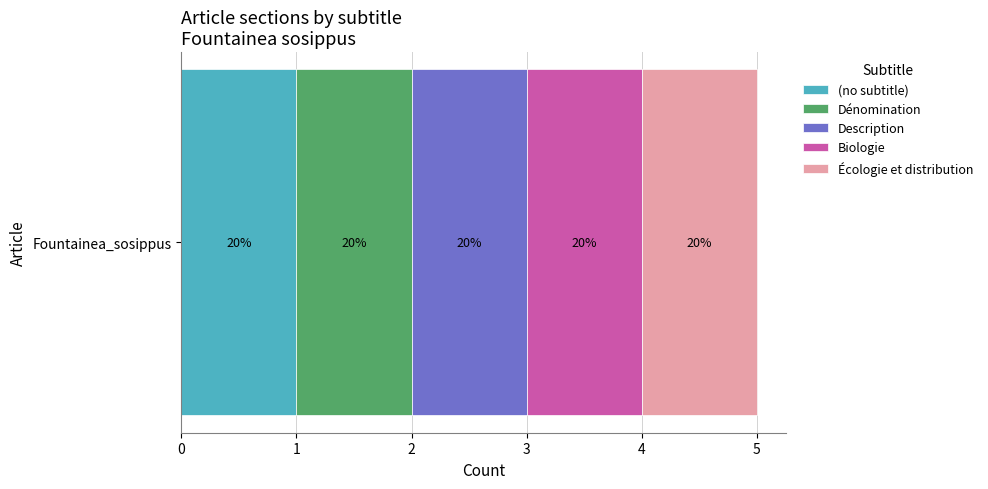

How many positive values does the Description series have?

1